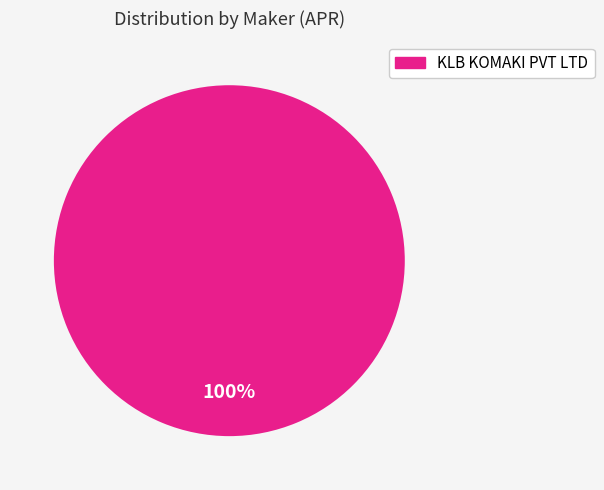

Does any single category account for the majority?

Yes